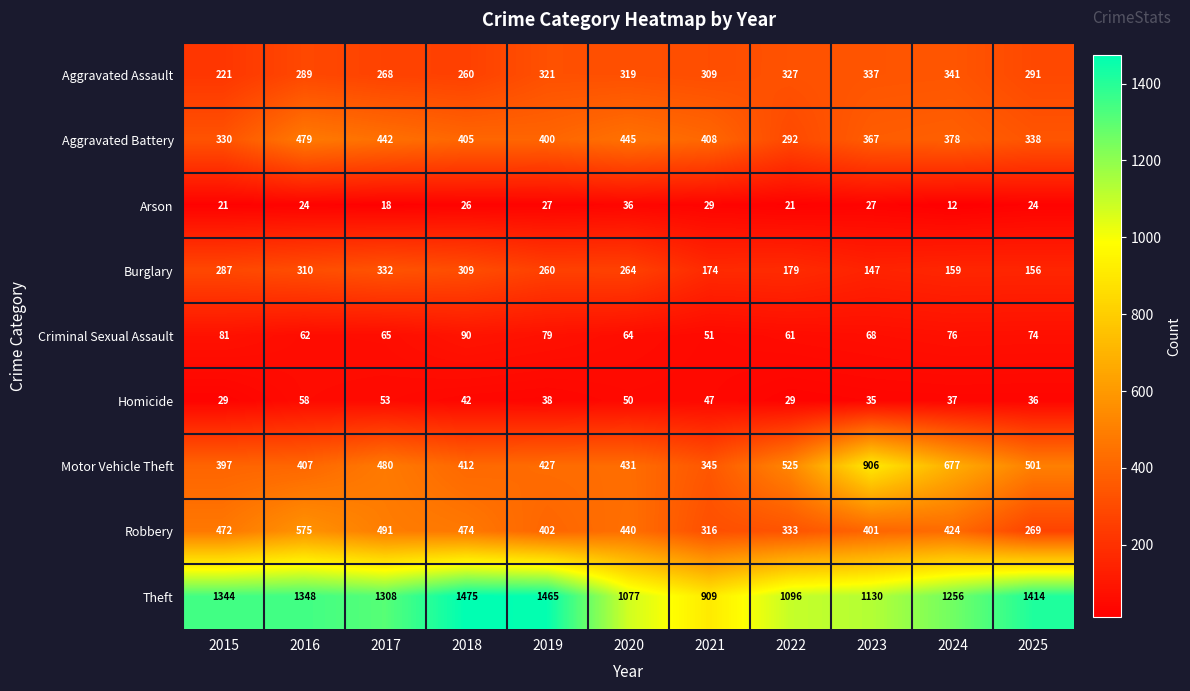

What is the greatest value displayed?

1475